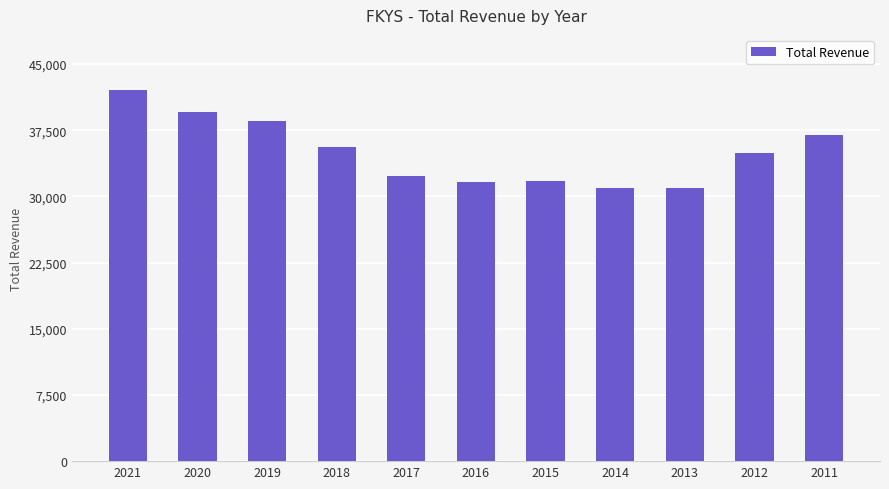

What is the difference between the values at 2018 and 2014?

4600